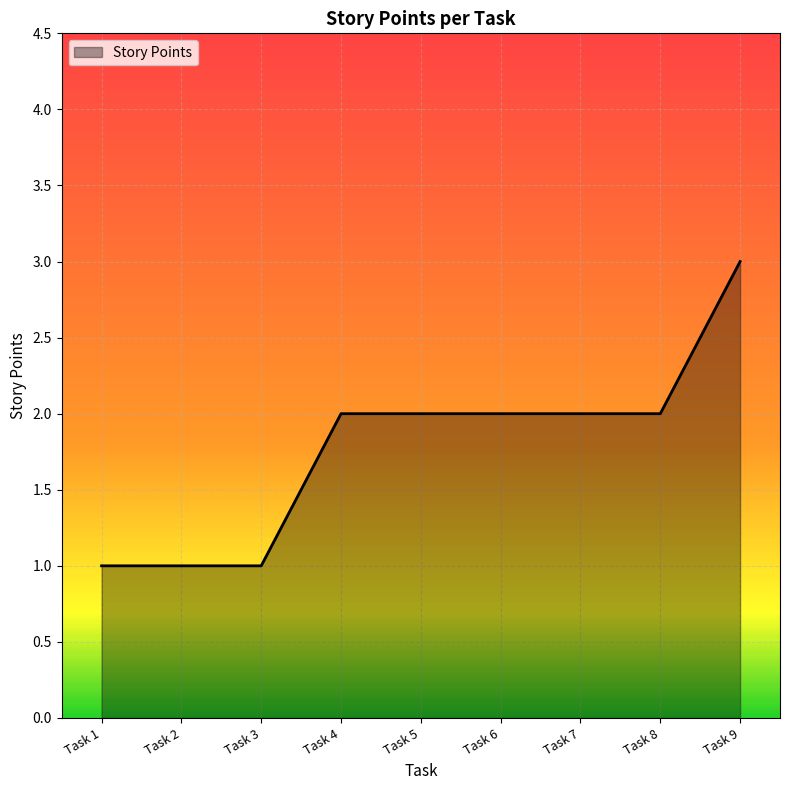

True or false: the data shows 1 at Task 1.

True